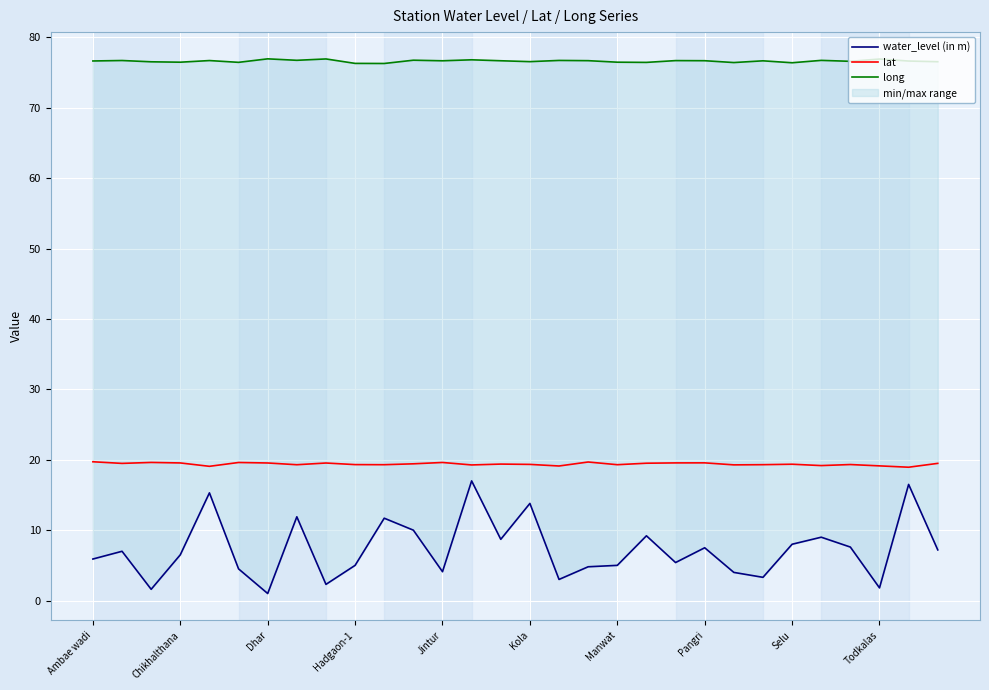

True or false: long has more than 0 points higher than both neighbors.

True